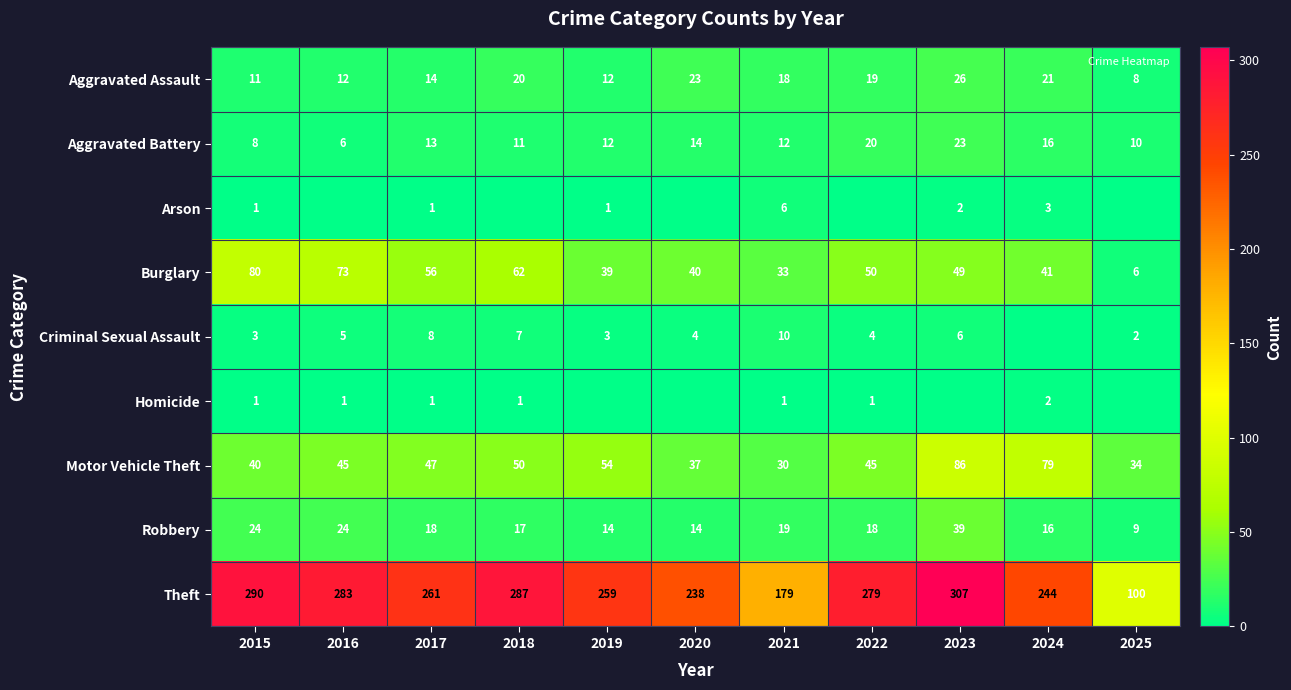

Which label corresponds to the largest value in the chart?

2023